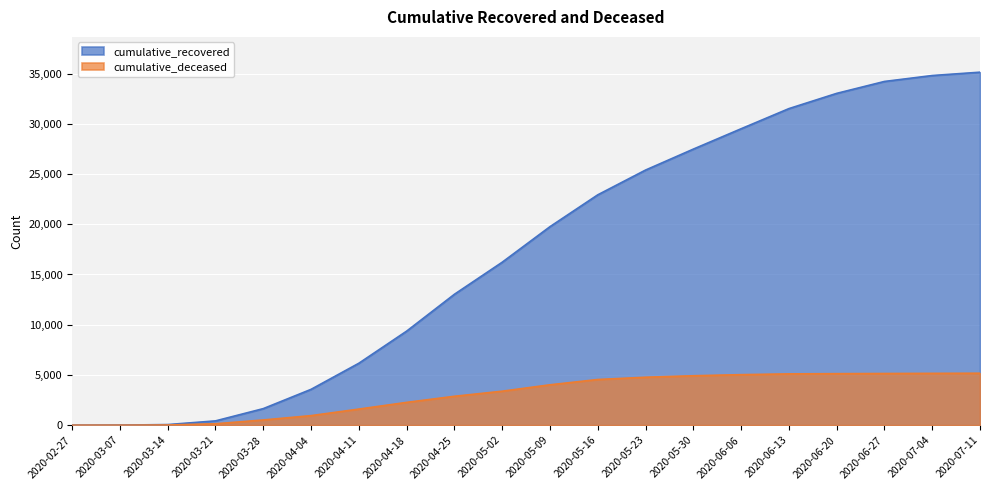

The value of cumulative_recovered at 2020-06-20 is 51759. True or false?

False